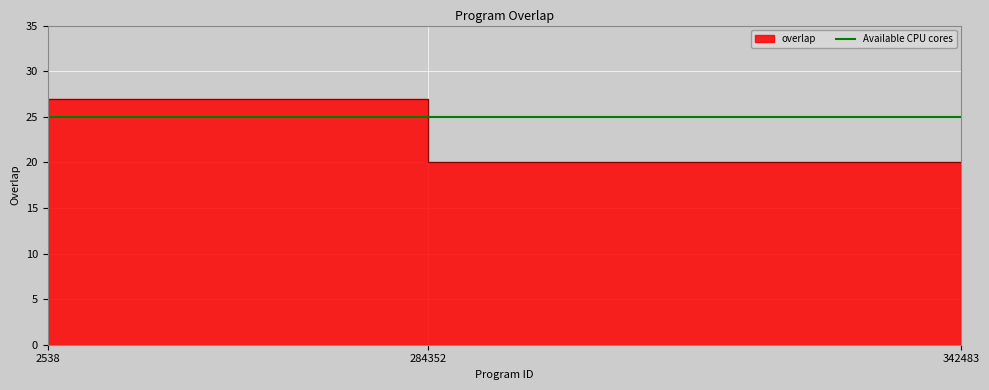

At which category does the chart reach its peak across all series?

2538